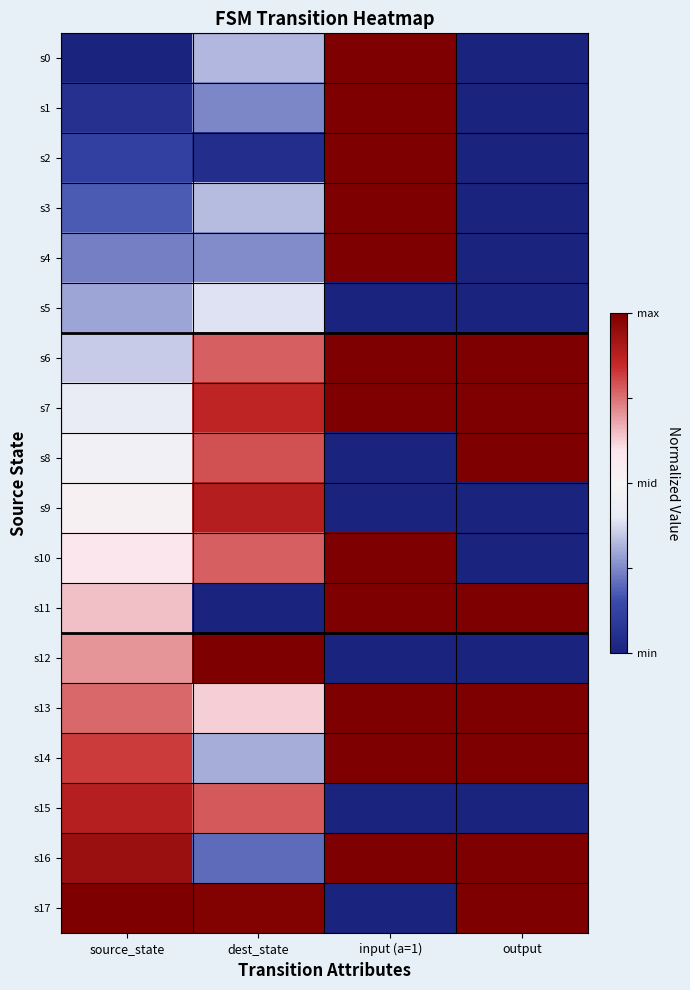

At which category is the sum across all series the highest?

input (a=1)